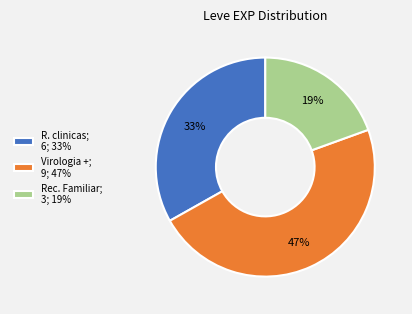

Between Rec. Familiar; 3; 19% and R. clinicas; 6; 33%, which is larger?

R. clinicas; 6; 33%